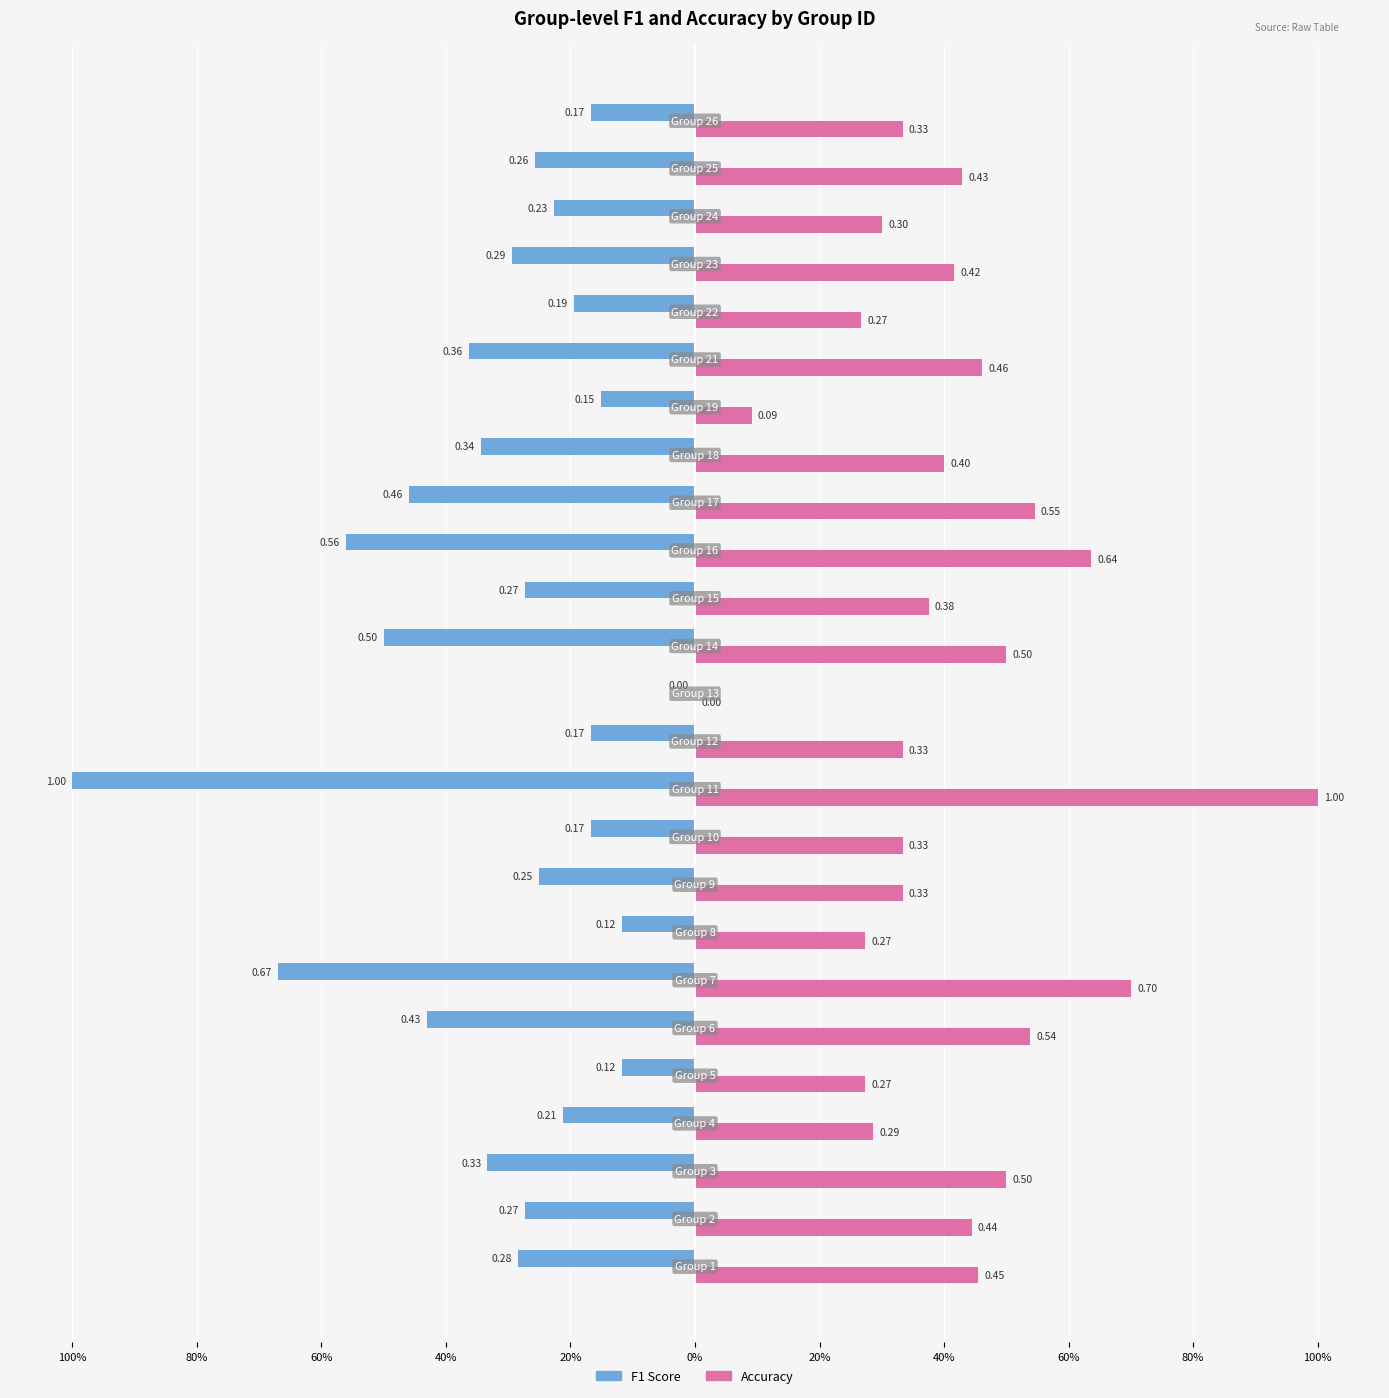

Is it true that accuracy equals 0.2 at 80%?

False